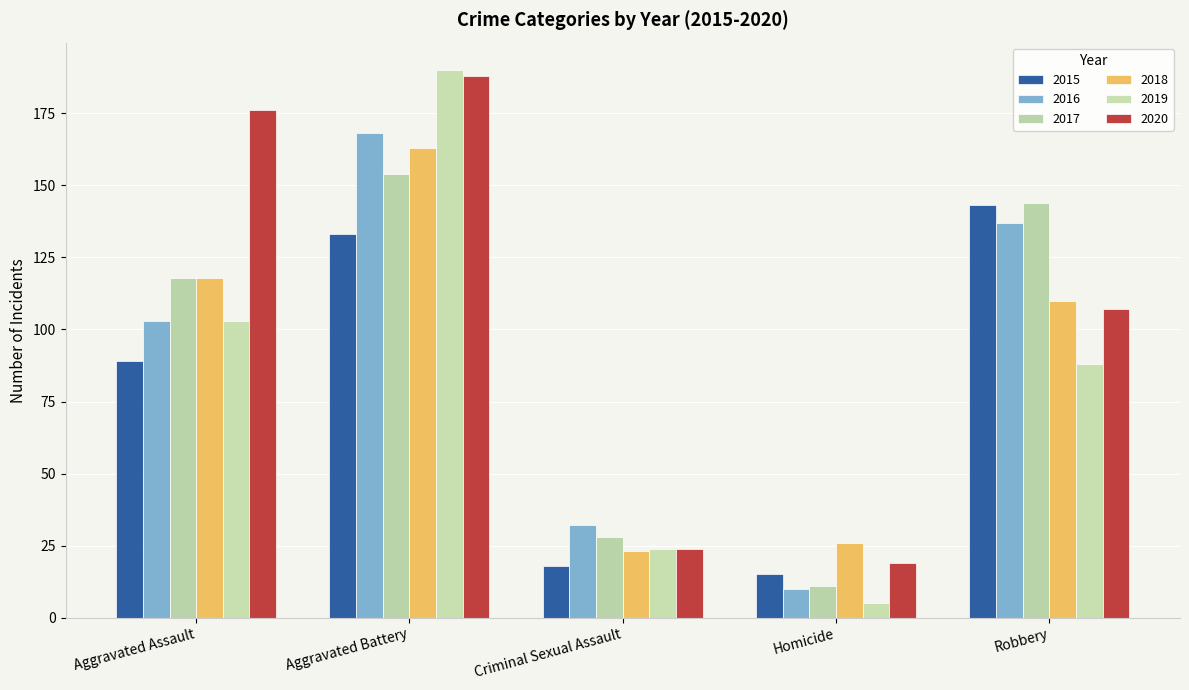

How many data points in 2015 are less than 89?

2